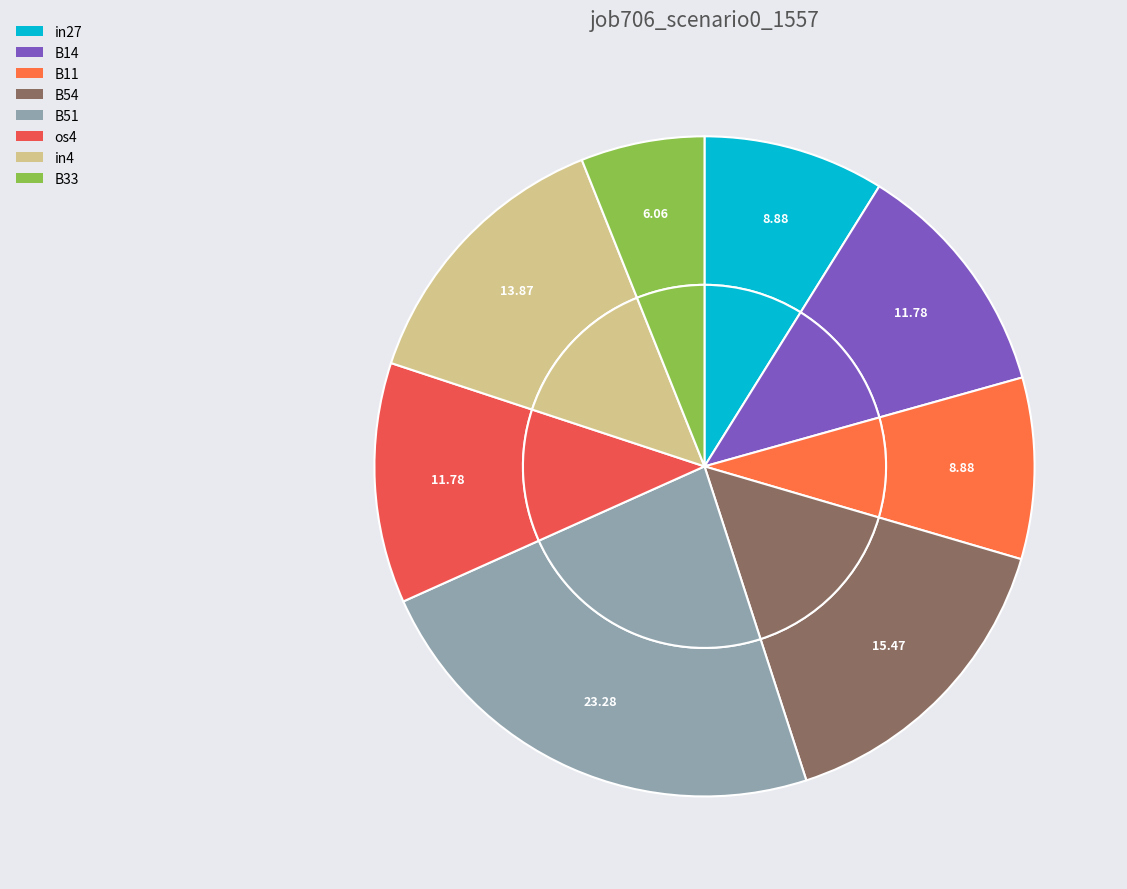

Which has a higher value, in27 or B11?

in27